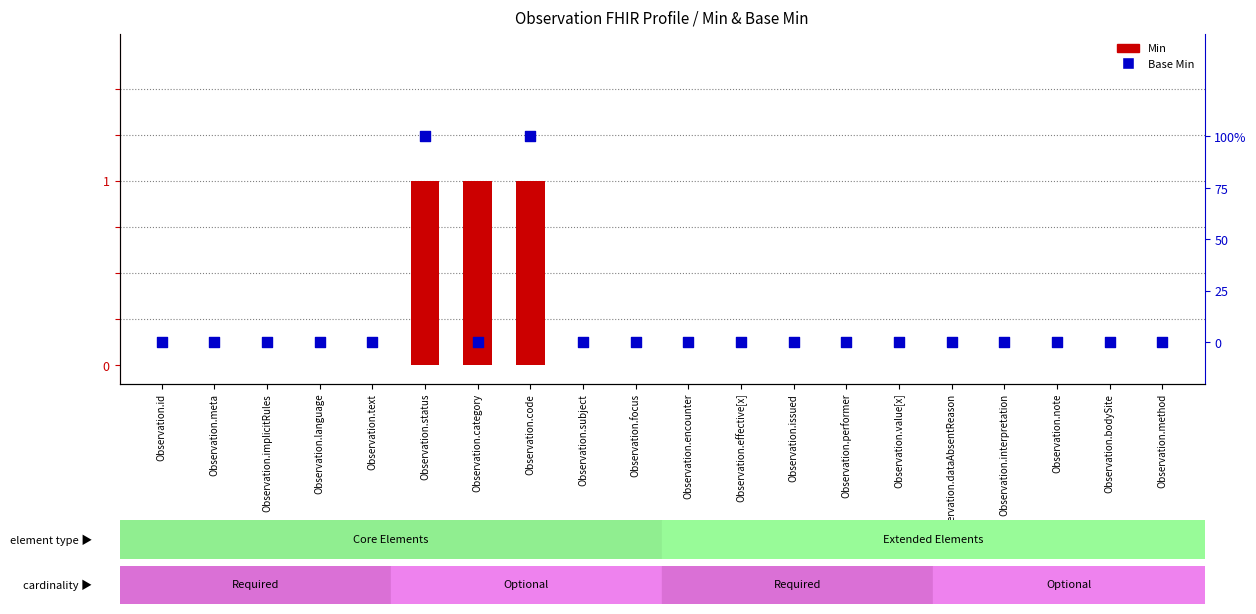

Which series reaches the maximum Y coordinate?

Min